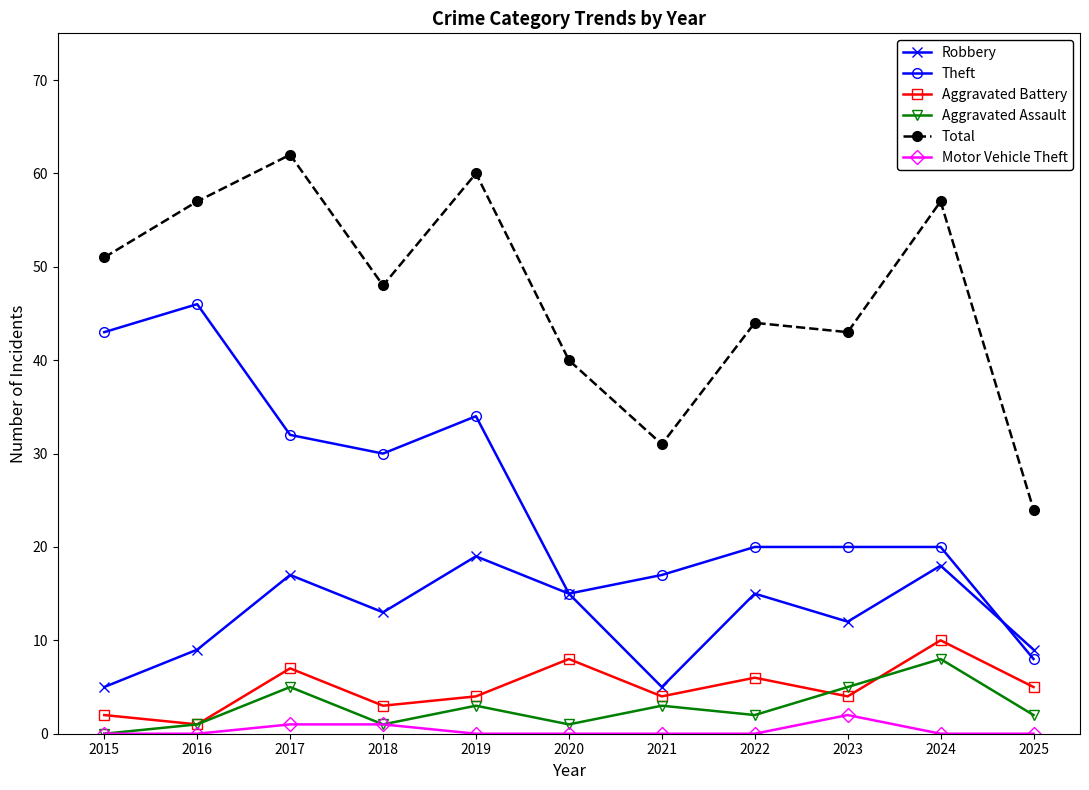

Is the value of Total at 2016 greater than the value of Aggravated Assault at 2020?

Yes